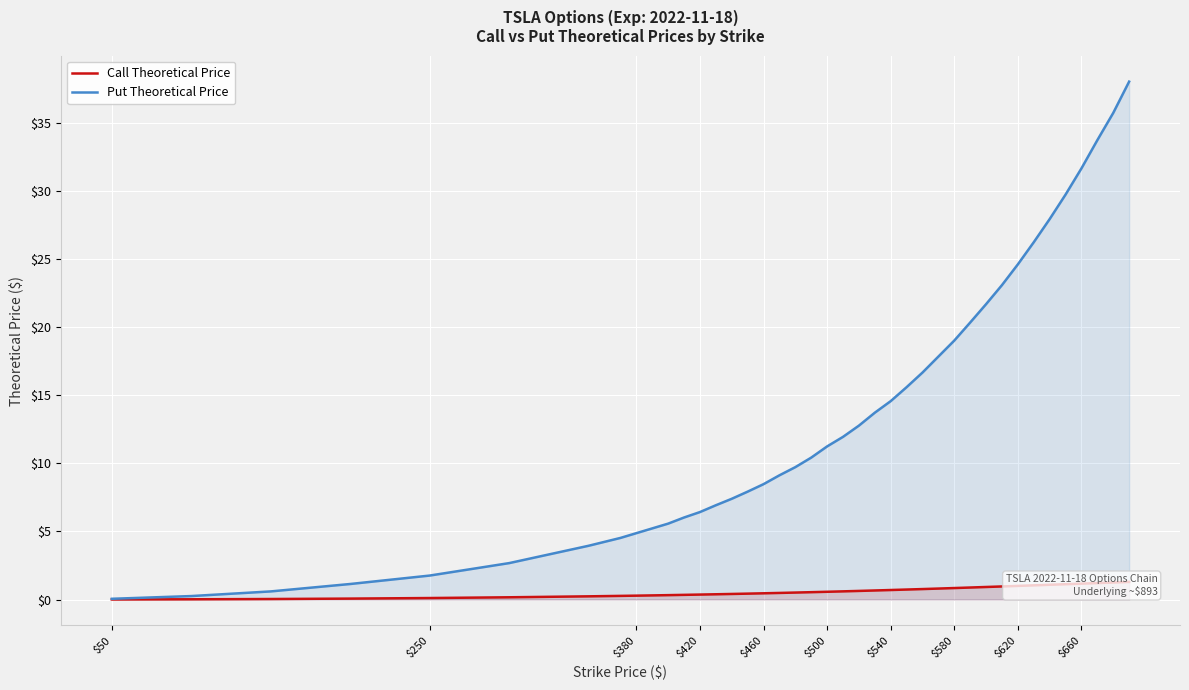

True or false: Call Theoretical Price has more than 2 points higher than both neighbors.

False